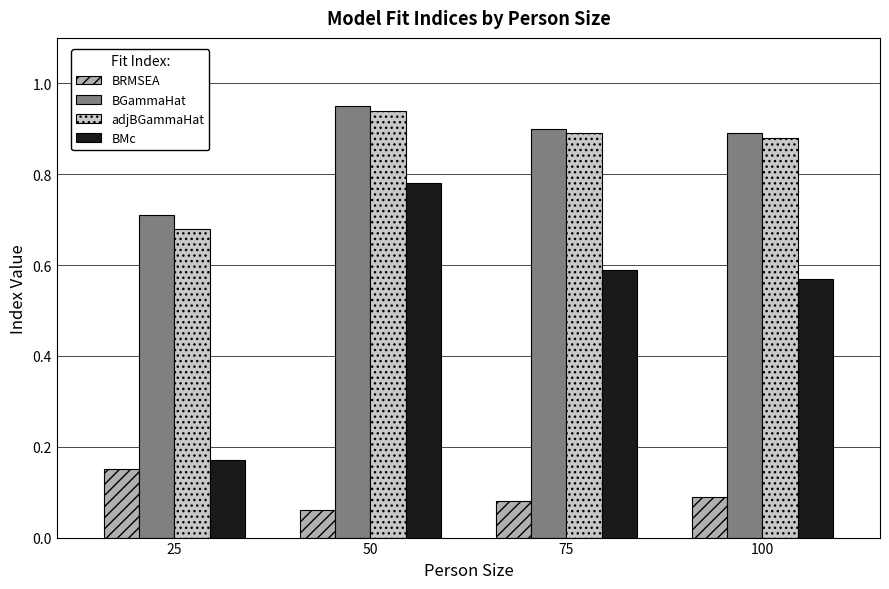

Between 25 and 75, which series saw the biggest shift?

BMc